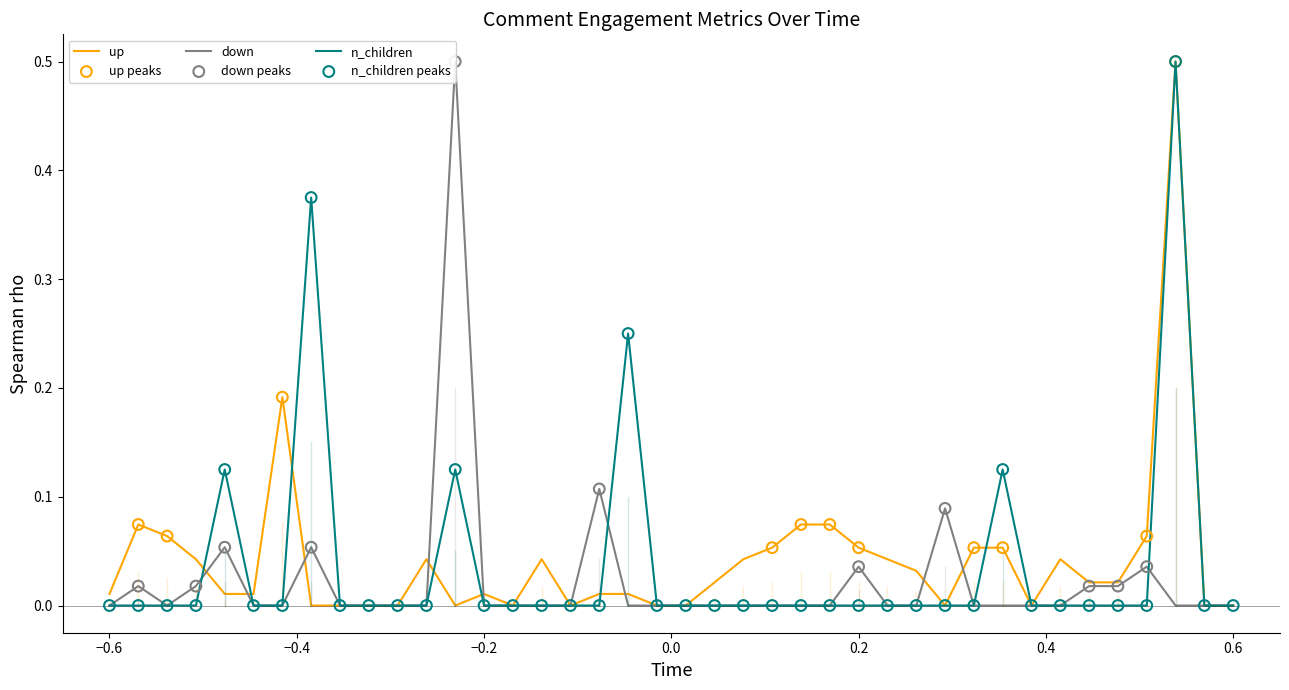

What is the maximum value for up?

0.5